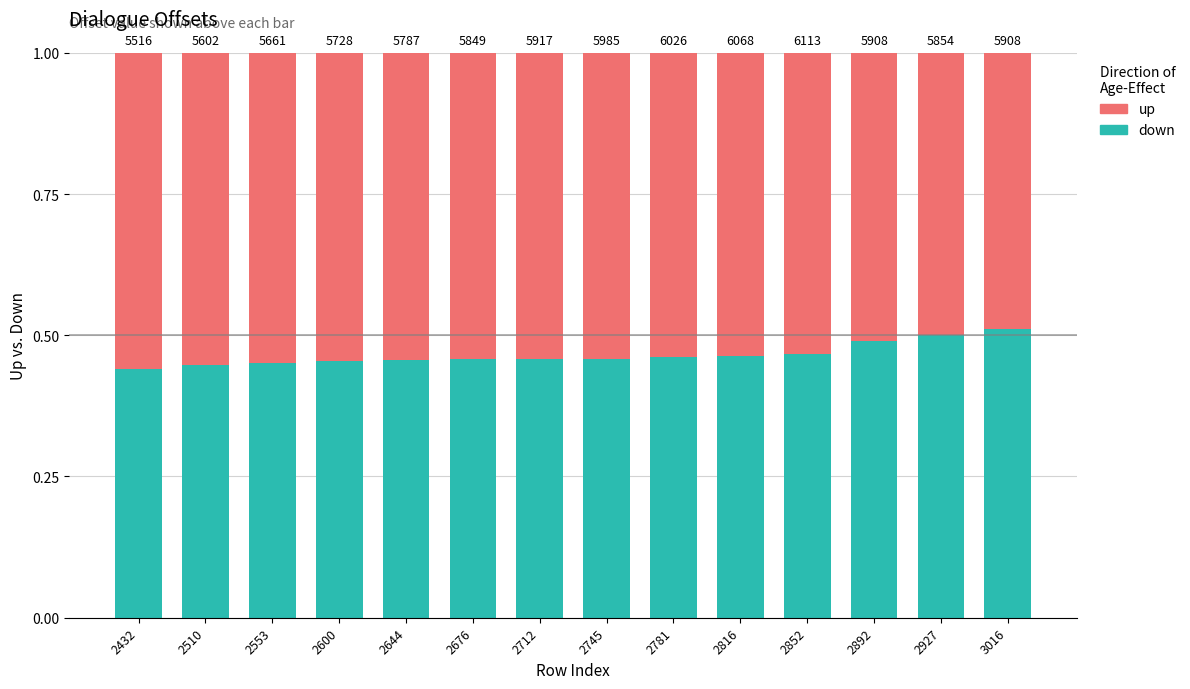

What is the average value of the up series?

0.5